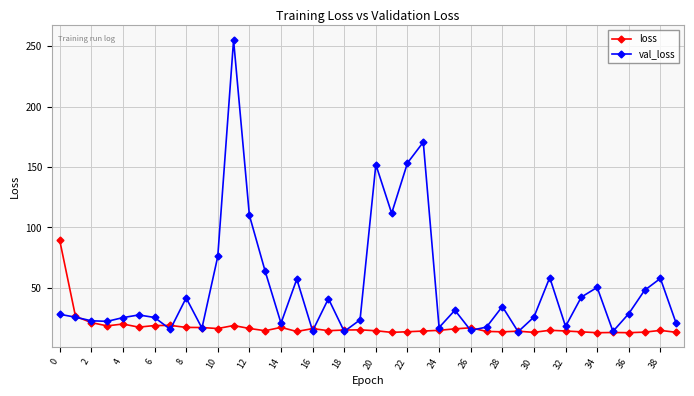

What is the difference between the maximum and minimum values in the loss series?

76.6